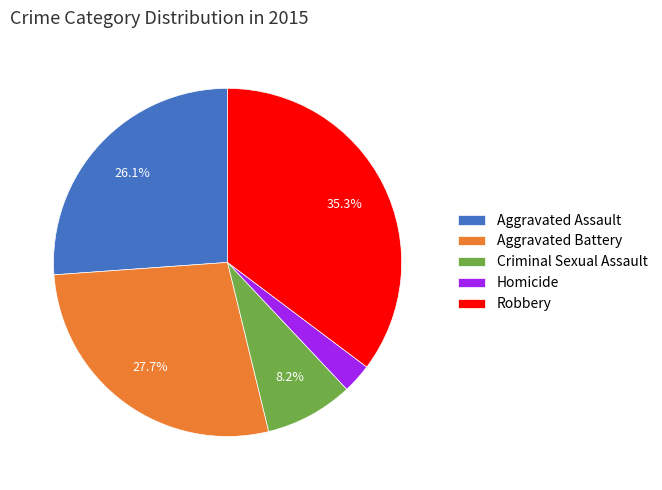

What percentage is the Aggravated Assault slice, to the nearest percent?

26%